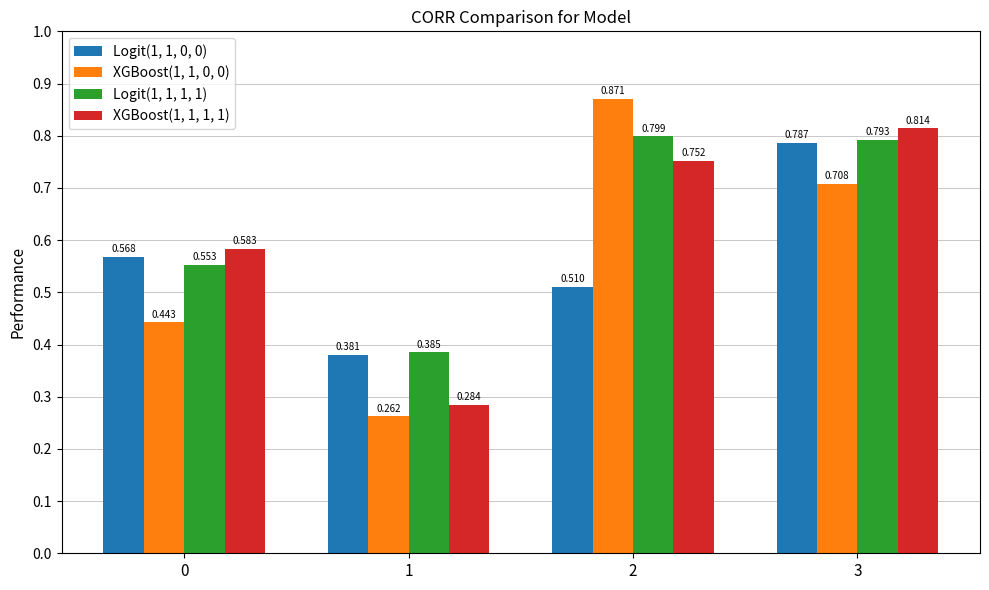

Is the value of XGBoost(1, 1, 1, 1) at 3 greater than the value of XGBoost(1, 1, 0, 0) at 0?

Yes